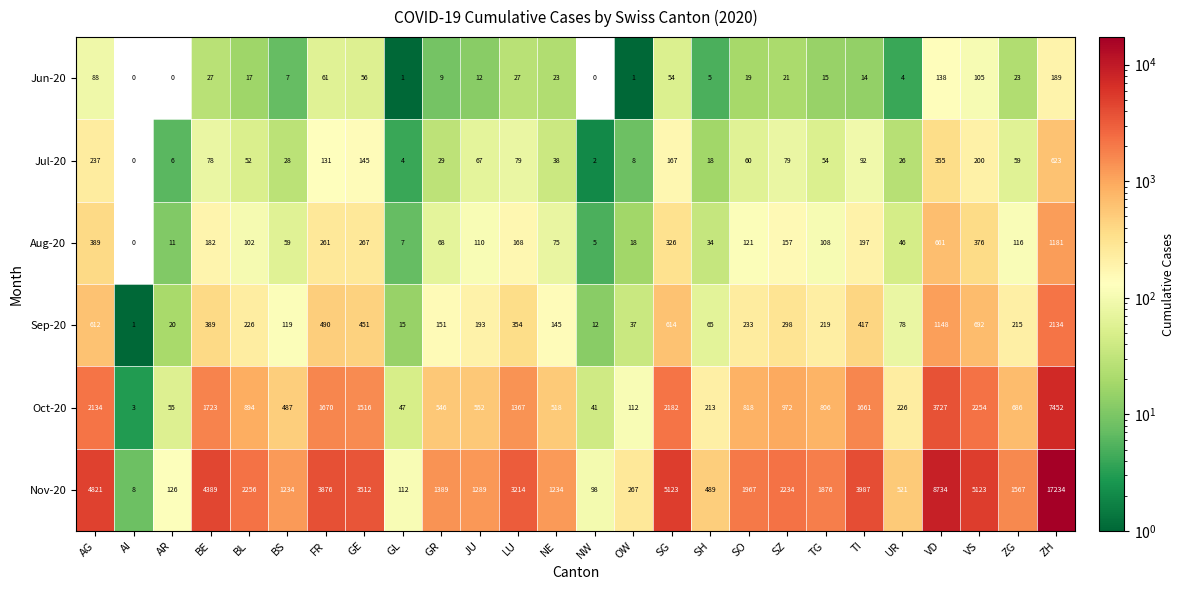

What is the approximate value of Oct-20 at OW, to the nearest 50?

100